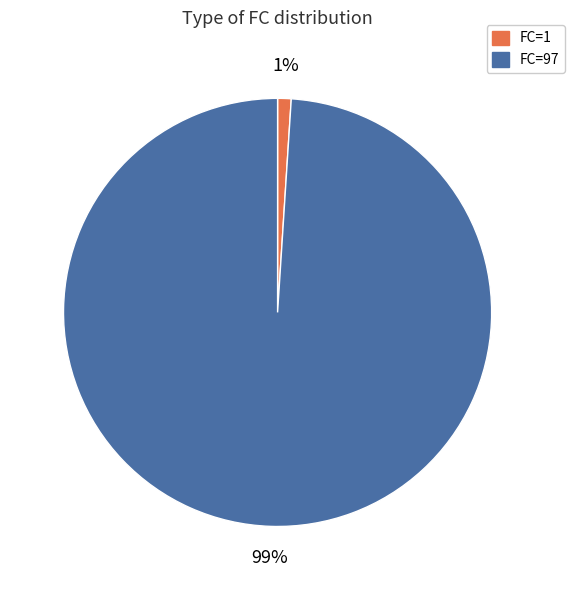

Count the number of slices in the pie.

2